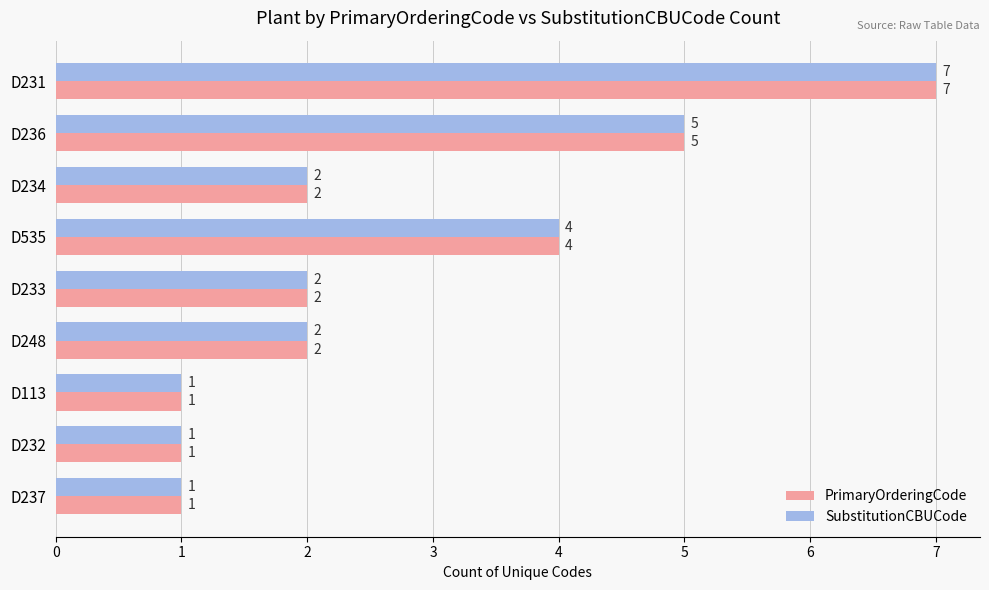

What is the difference between the second highest and second lowest values in the PrimaryOrderingCode series?

4